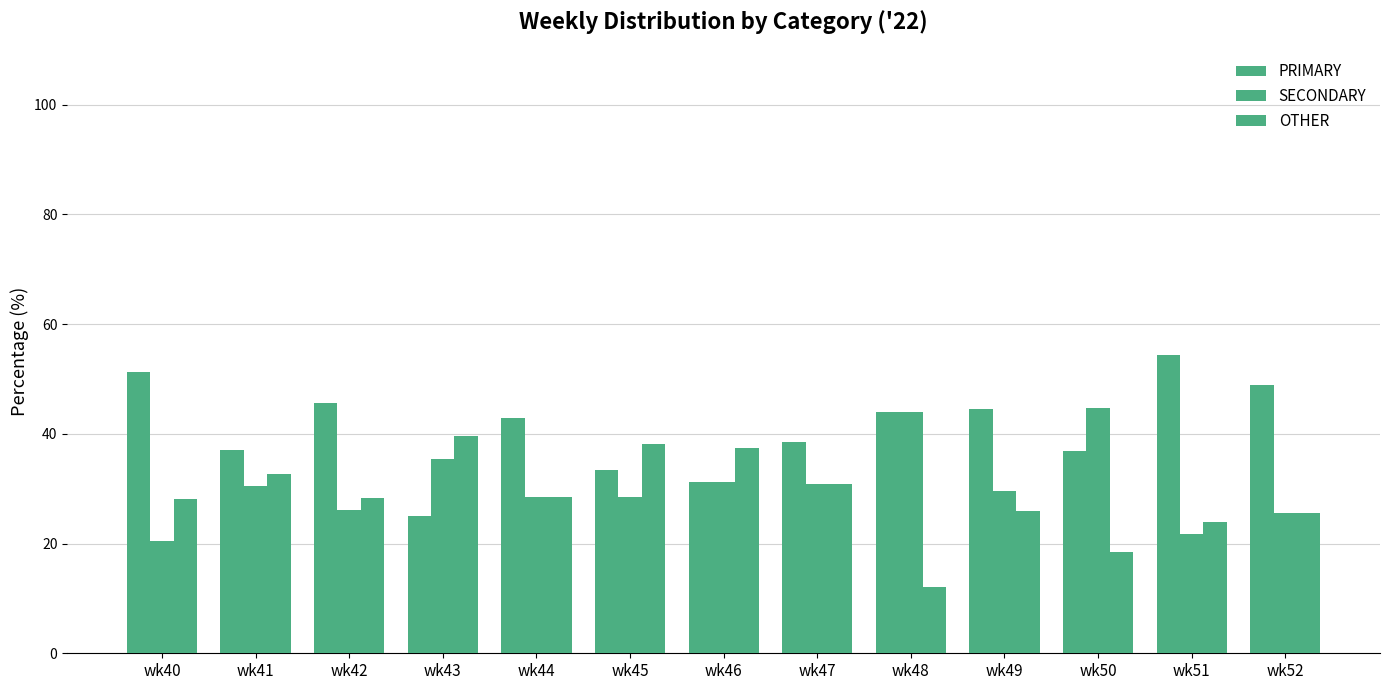

List the series in order of their overall mean, highest first.

PRIMARY, SECONDARY, OTHER